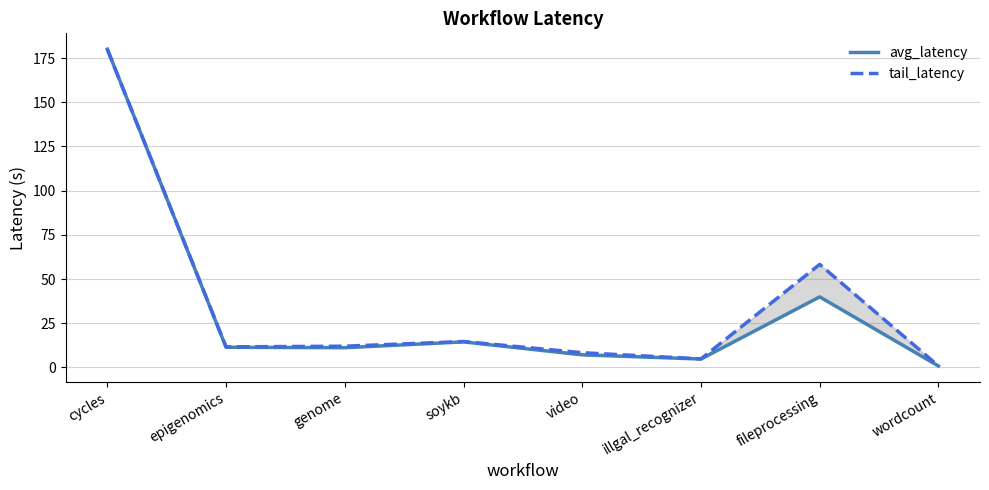

What is the label of the 3rd point from the left?

genome